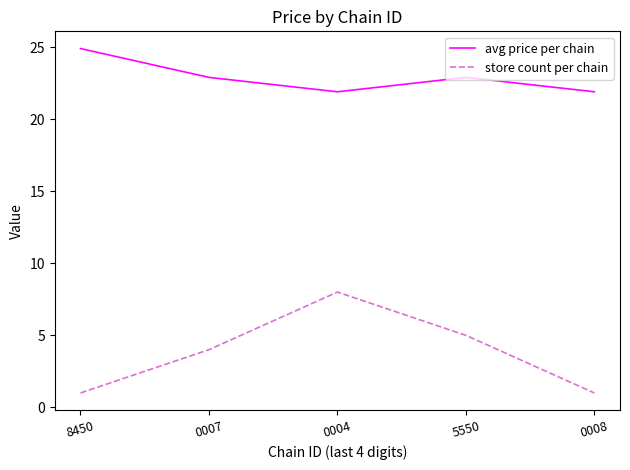

The value of avg price per chain at 8450 is 24.9. True or false?

True